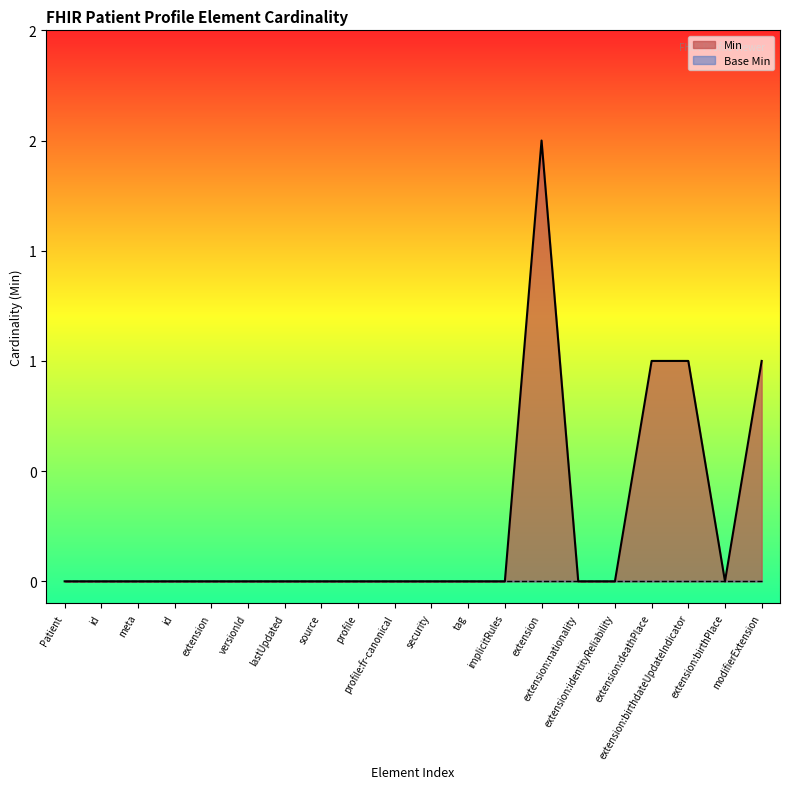

How many values are between 0 and 1?

19